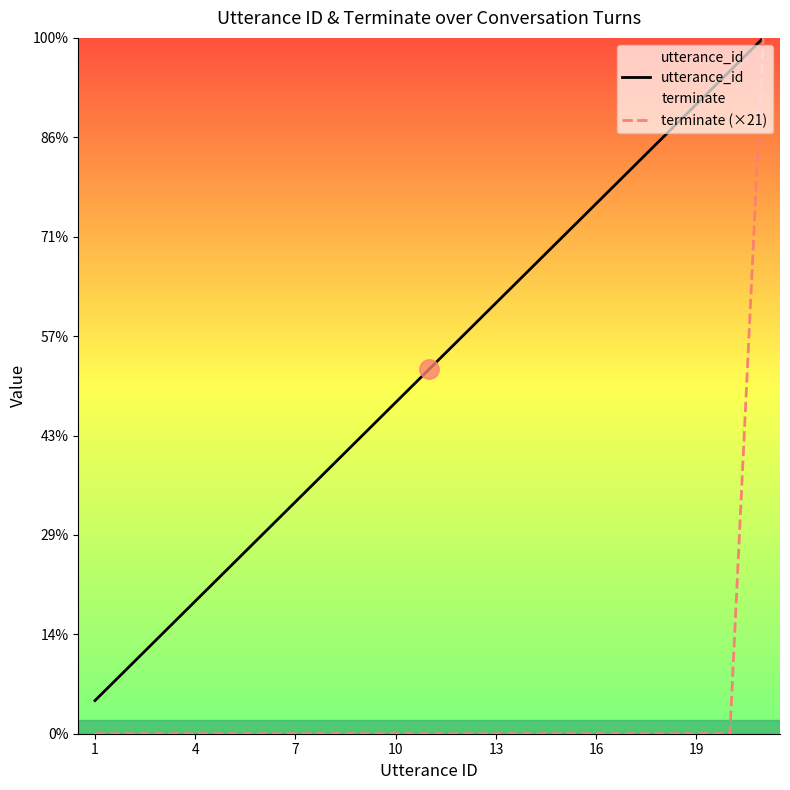

How many lines are shown in the chart?

2